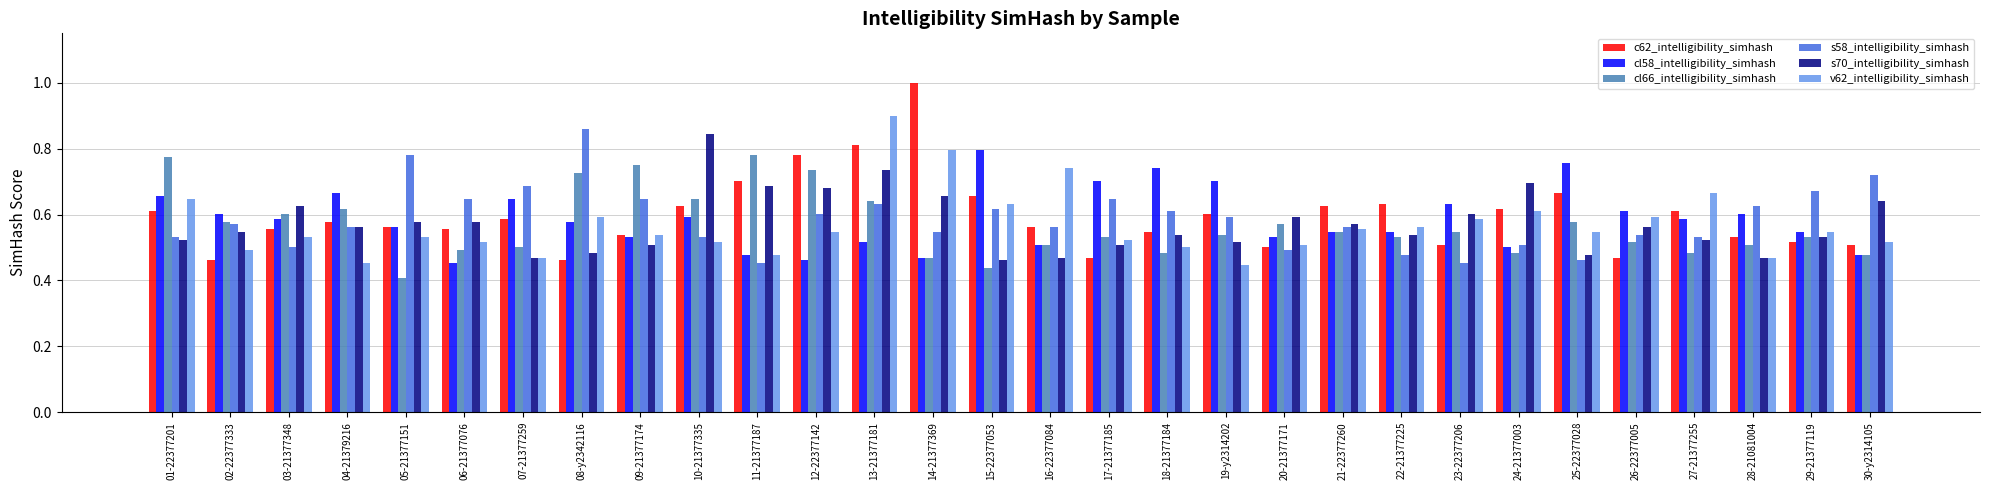

What is the difference between the highest and lowest values at 17-21377185?

0.2